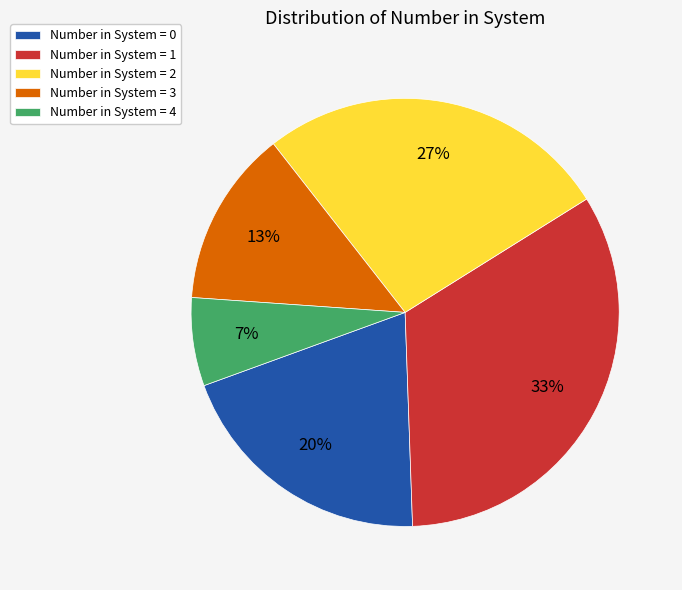

Does any single category account for the majority?

No